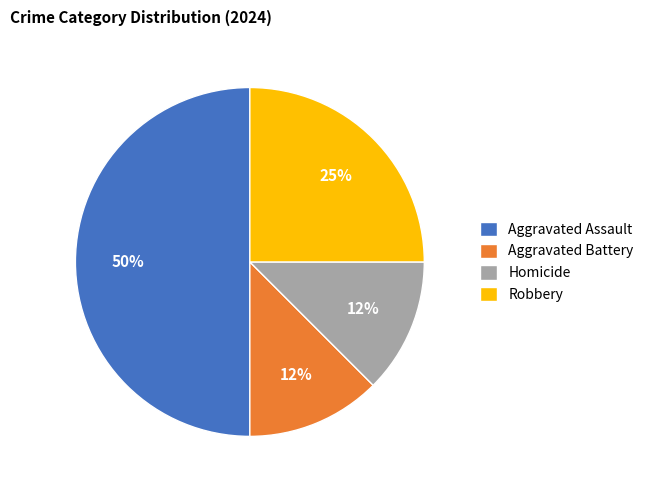

To the nearest percent, what percentage of the pie is Robbery?

25%